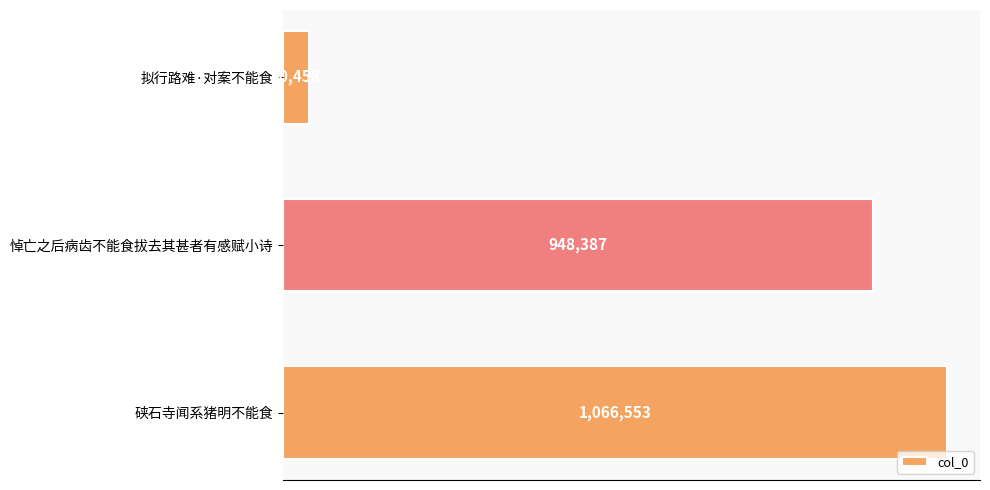

Are the bars horizontal?

Yes